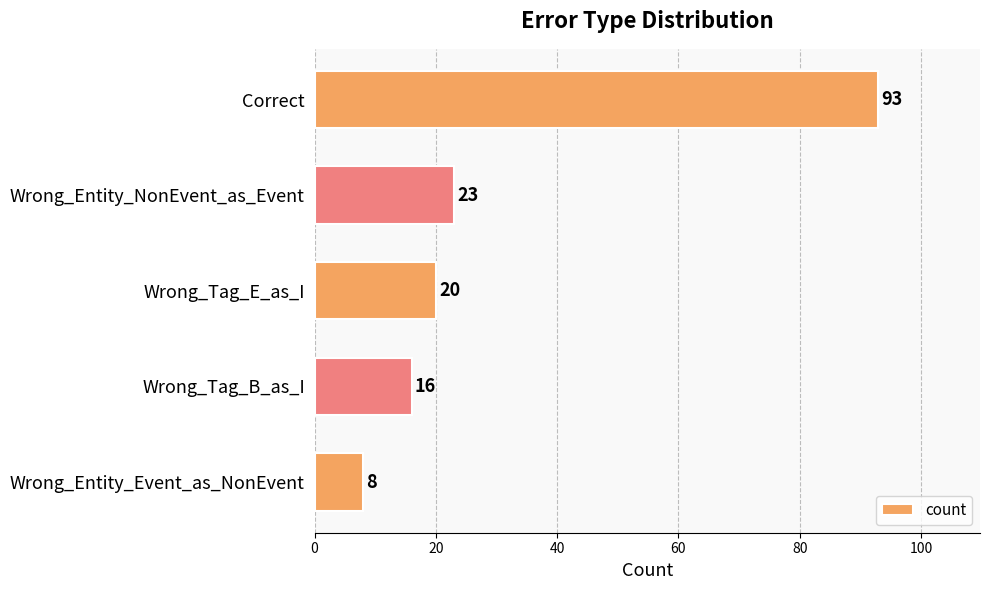

Is it true that the value at Wrong_Tag_B_as_I is 16?

True